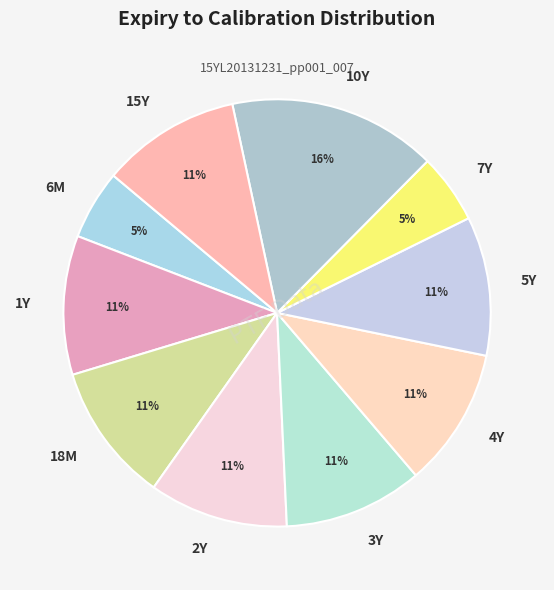

Which has a higher value, 4Y or 7Y?

4Y